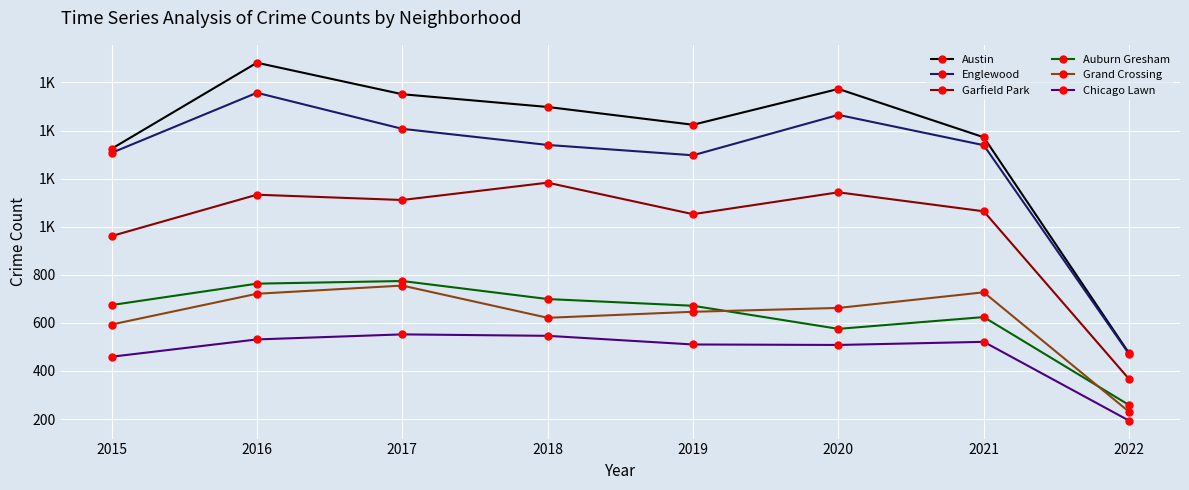

Is the value of Chicago Lawn at 2021 greater than the value of Auburn Gresham at 2016?

No